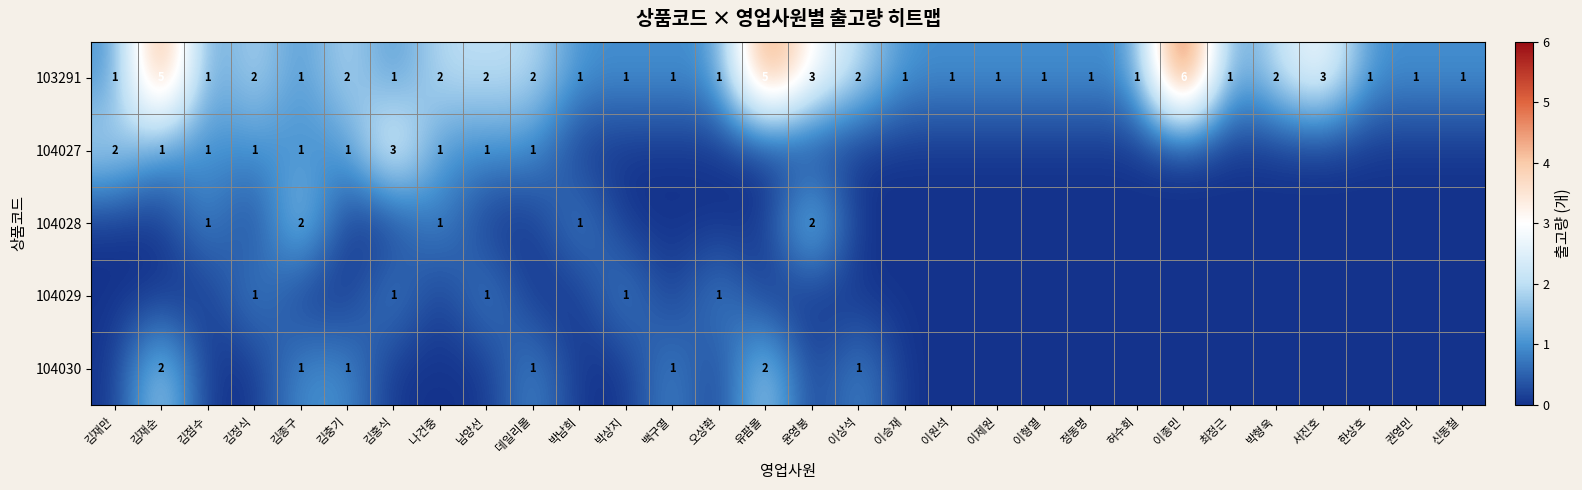

The 103291 series shows 2 at 박형욱. True or false?

True